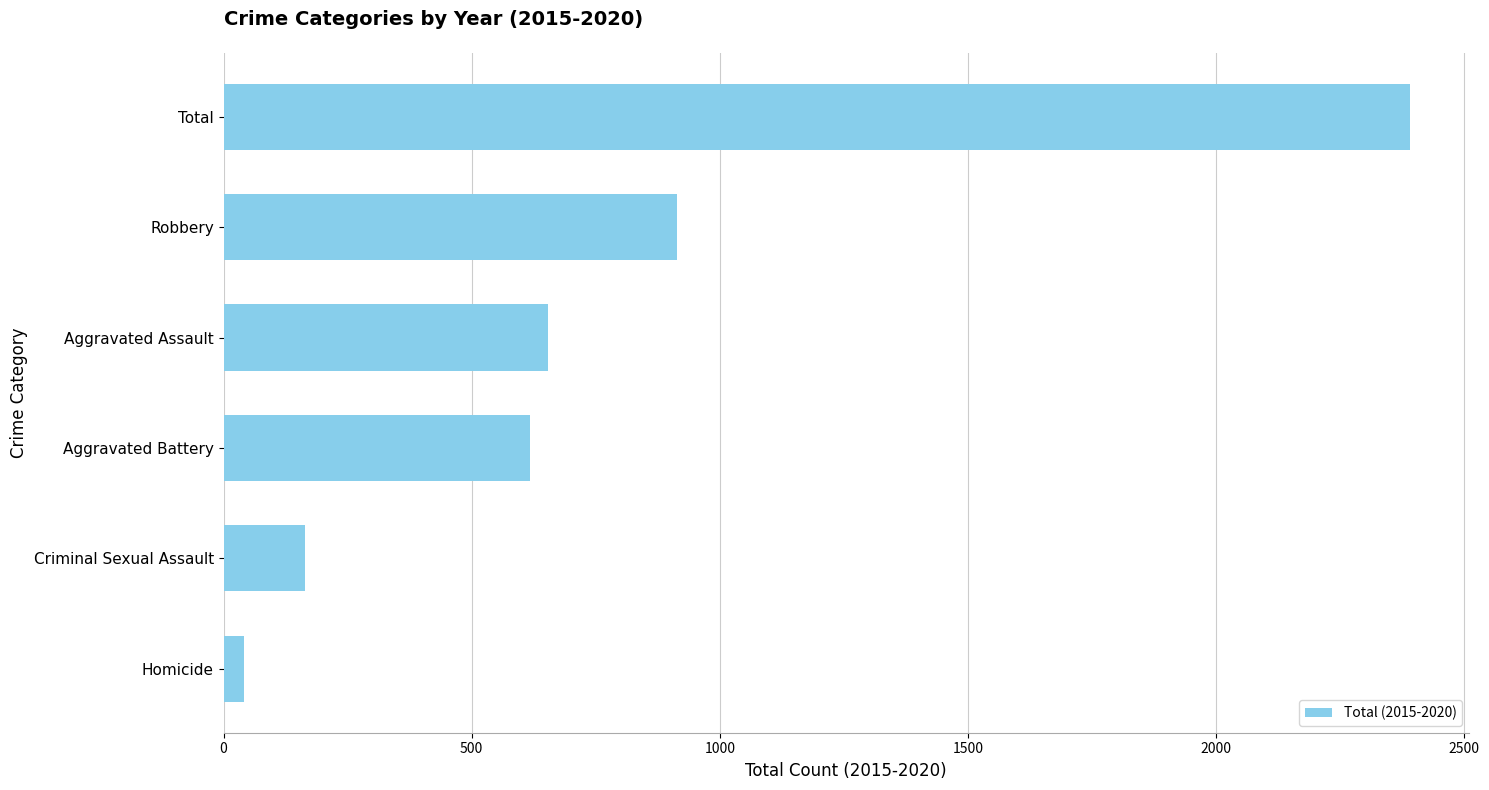

What is the minimum value shown in the chart?

41